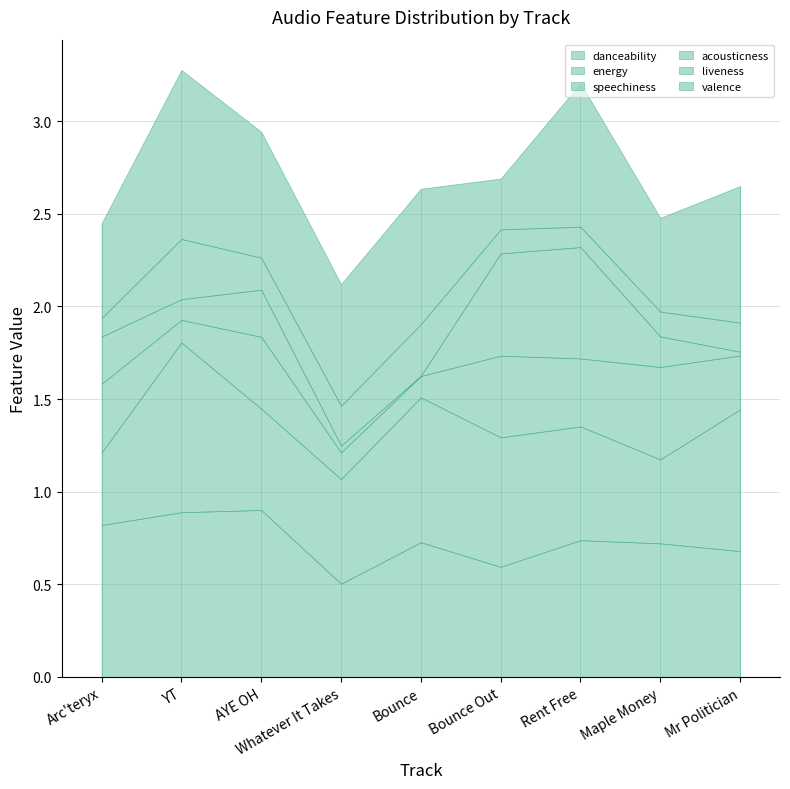

True or false: speechiness and liveness cross at least once.

True